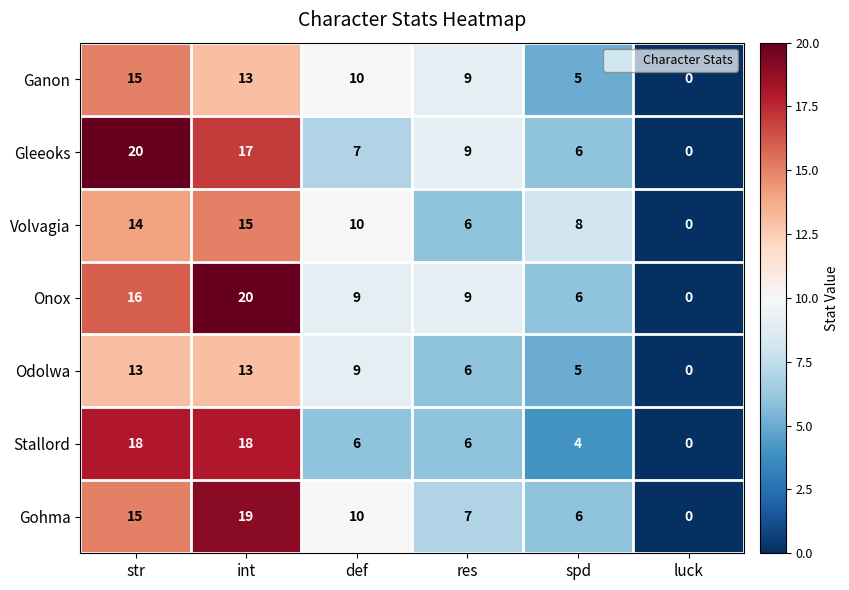

At which category is the sum across all series the highest?

int